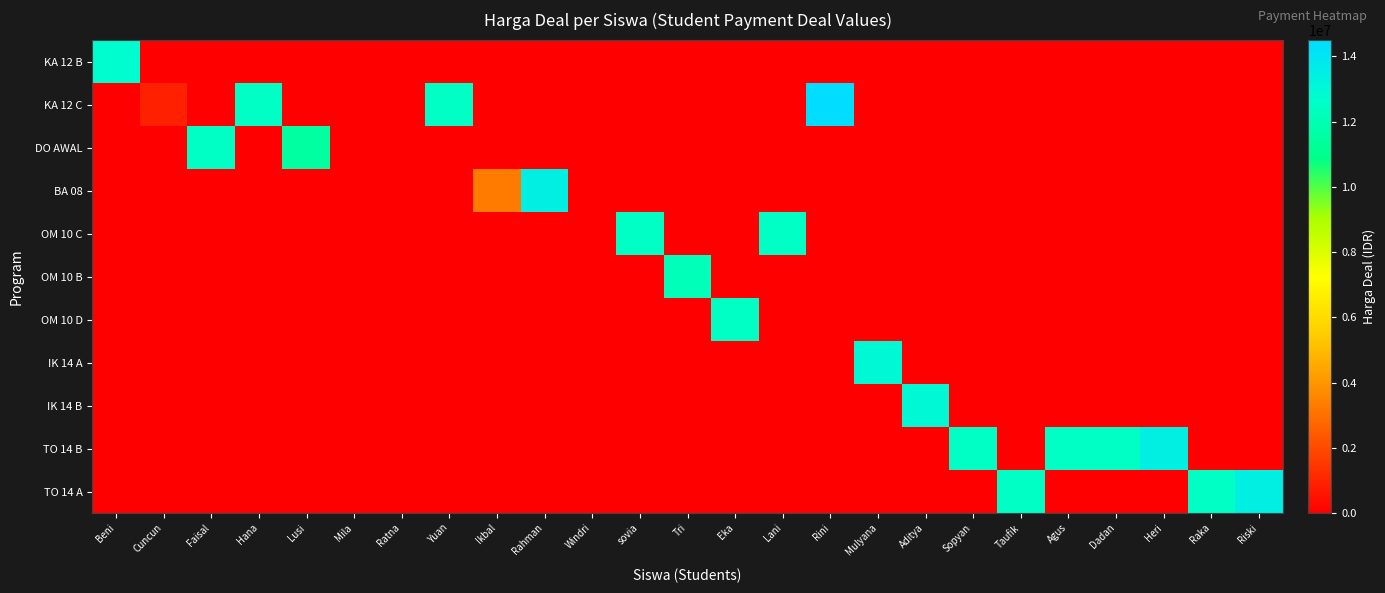

Which series has the largest total across all categories?

TO 14 B